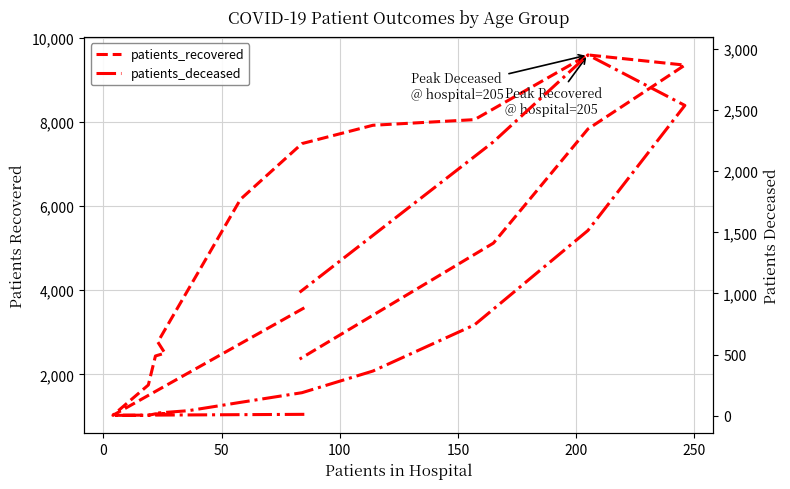

At how many categories does at least one series exceed 102?

16